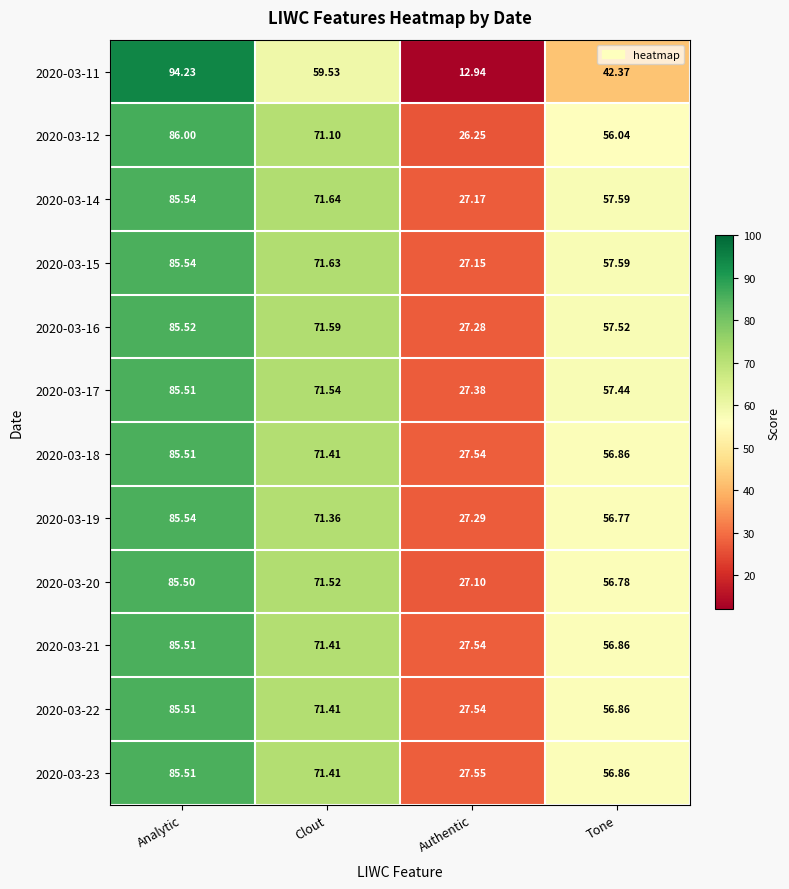

At which label does 2020-03-15 reach its minimum?

Authentic